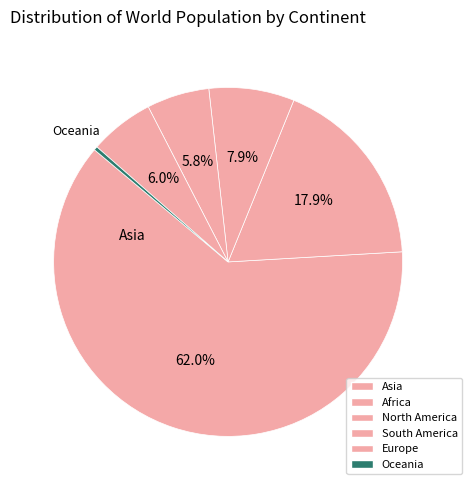

Is the sum of Oceania and Africa greater than half?

No